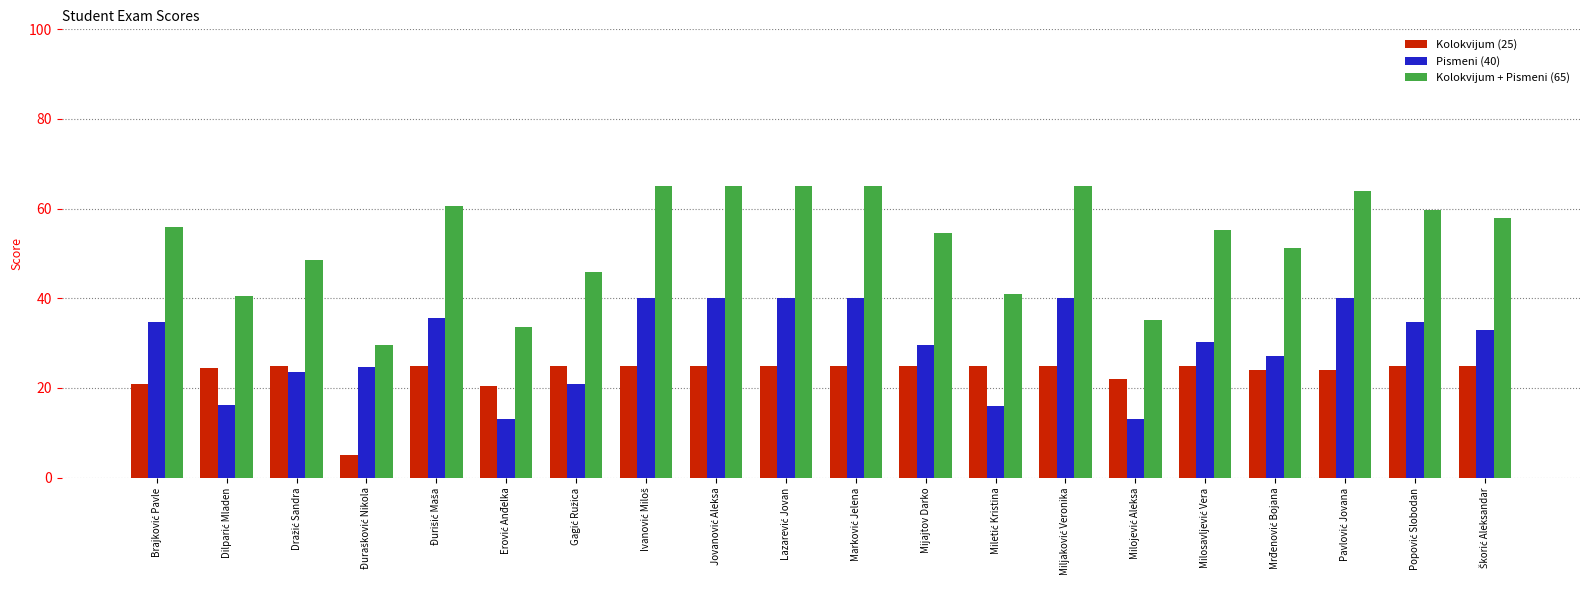

What is the difference between the maximum and second lowest values in the Pismeni (40) series?

27.0